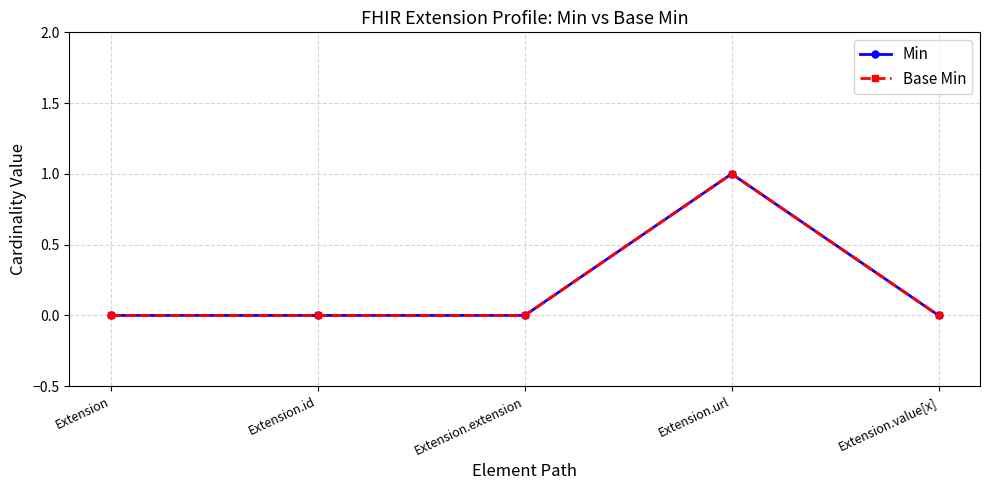

Reading left to right, list all the values displayed in this chart.

Min: Extension=0	Extension.id=0	Extension.extension=0	Extension.url=1	Extension.value[x]=0
Base Min: Extension=0	Extension.id=0	Extension.extension=0	Extension.url=1	Extension.value[x]=0